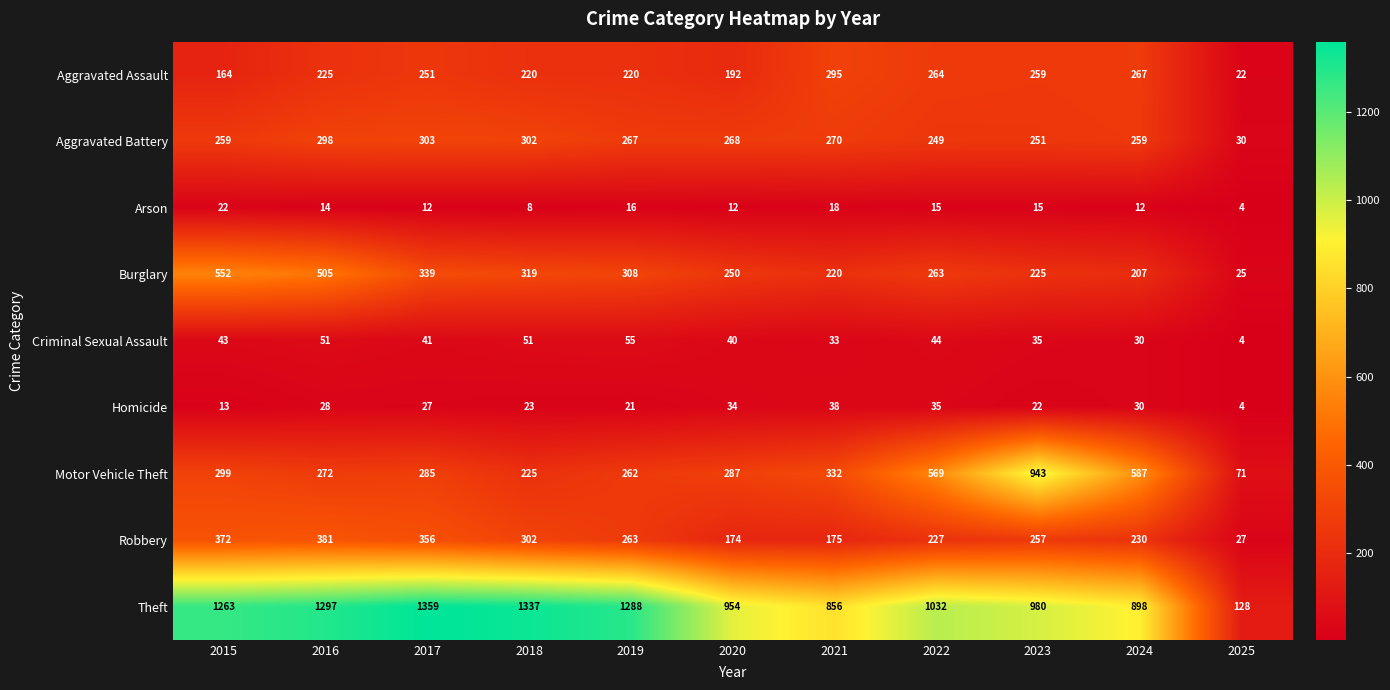

At which label does Robbery first exceed 257?

2015